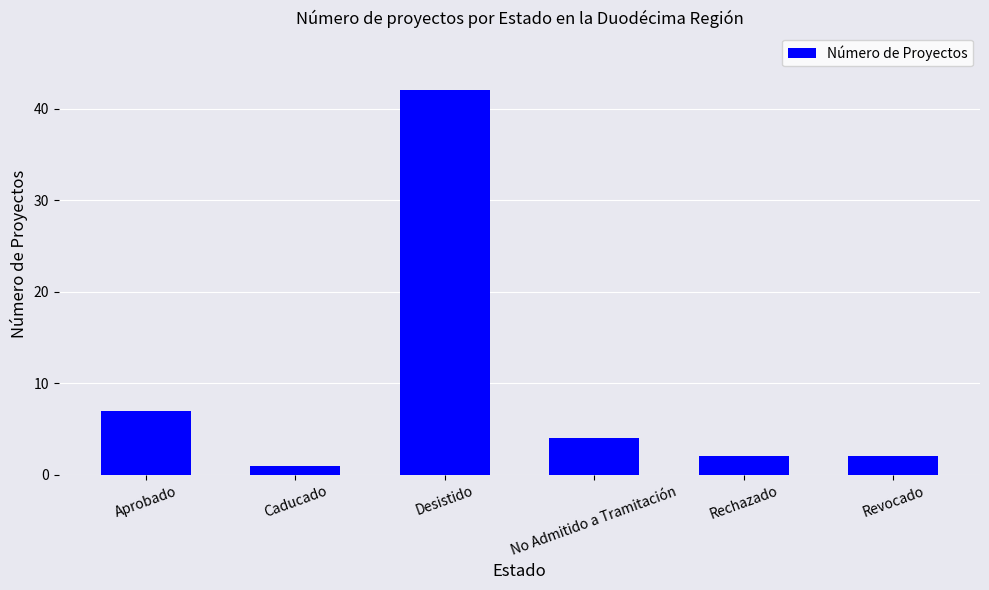

Where does the data first go above 4?

Aprobado